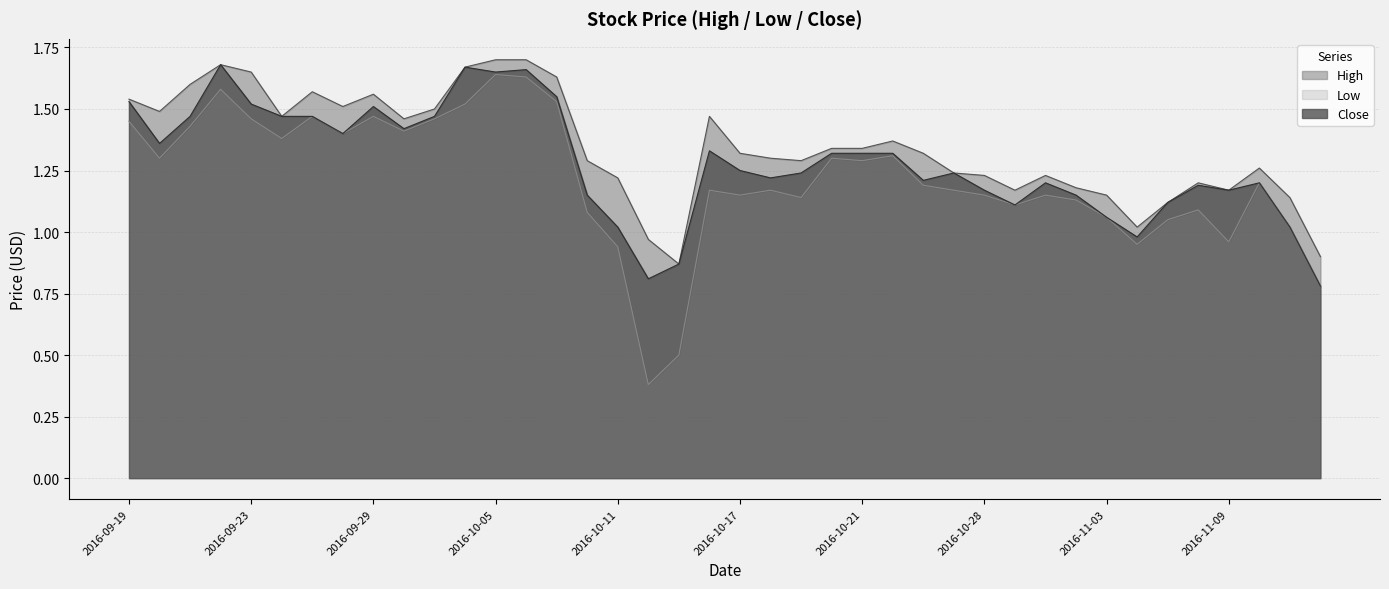

At which label is Low closest to 1?

2016-11-11